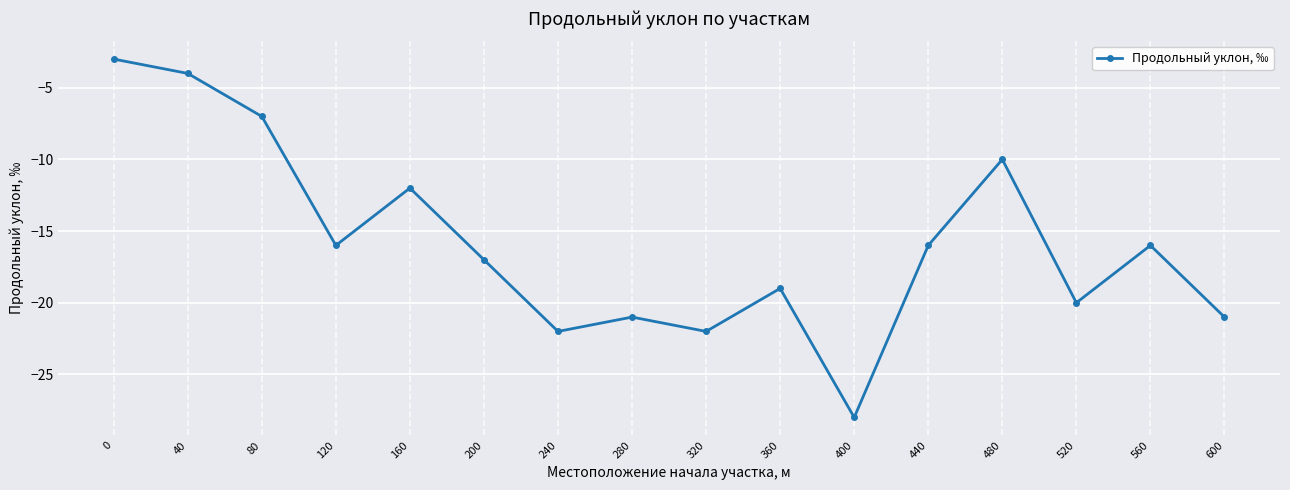

Count the number of categories in the chart.

16